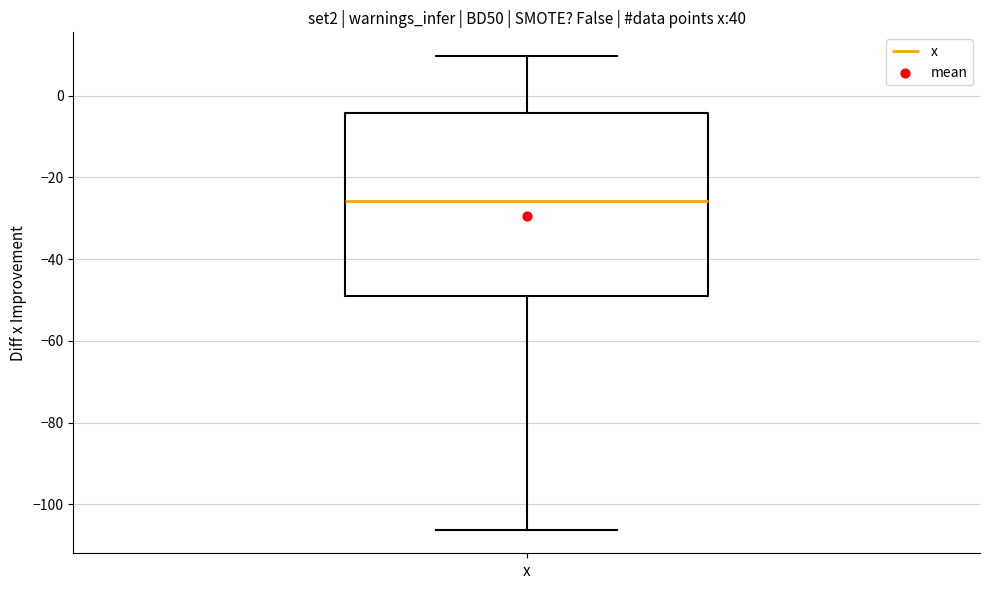

Read this box plot against the y-axis: the position of the median line, the range covered by the box, and the ends of both whiskers. The values are not printed on the chart, so give them approximately, as read against the axis.

median -26, box -50 to -4, whiskers -106 to 10